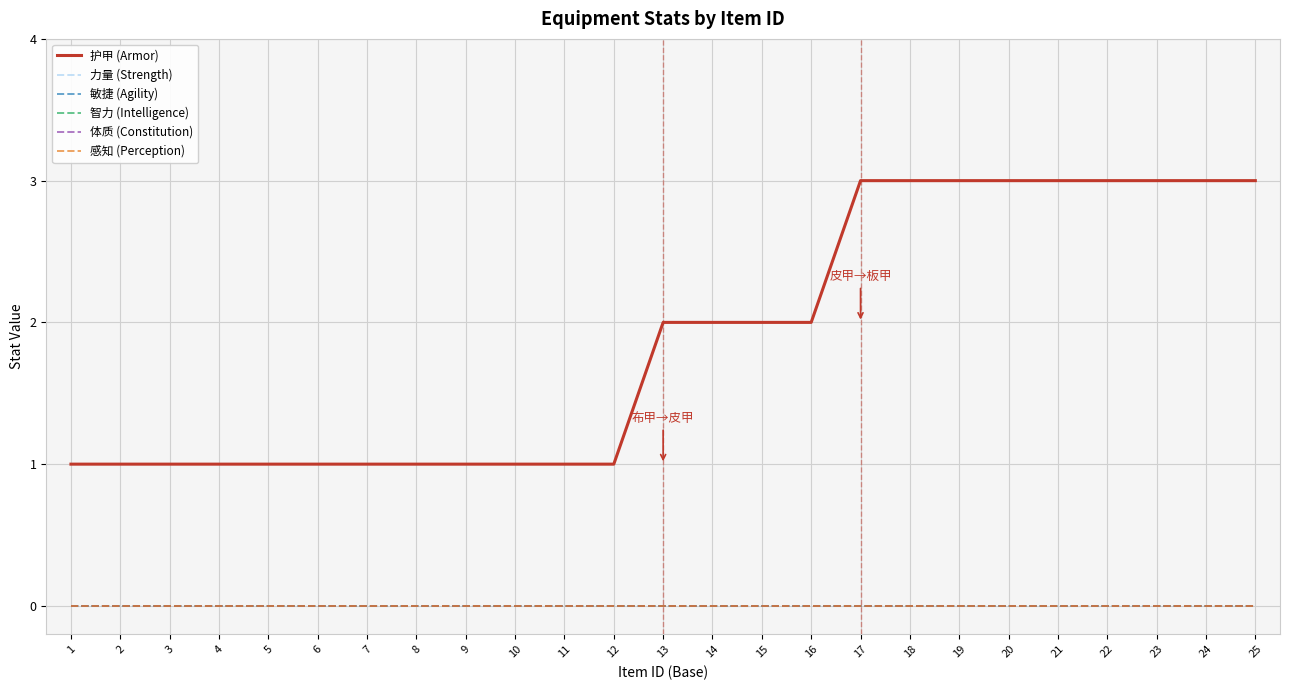

Between 14 and 18, which is larger?

18